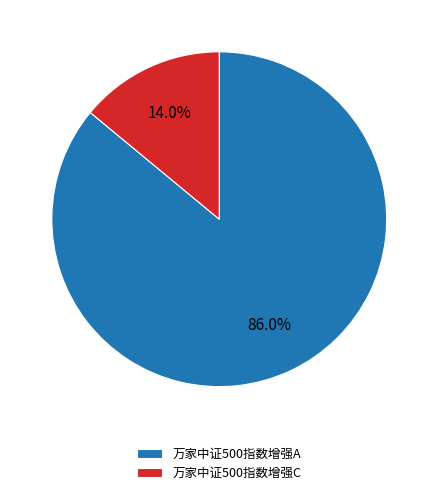

Rank the categories by value from highest to lowest.

万家中证500指数增强A, 万家中证500指数增强C